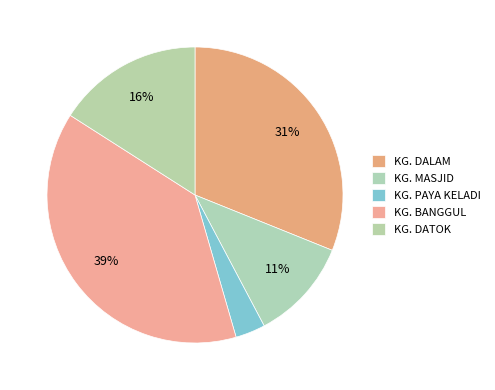

To the nearest percent, what is the average slice percentage?

20%